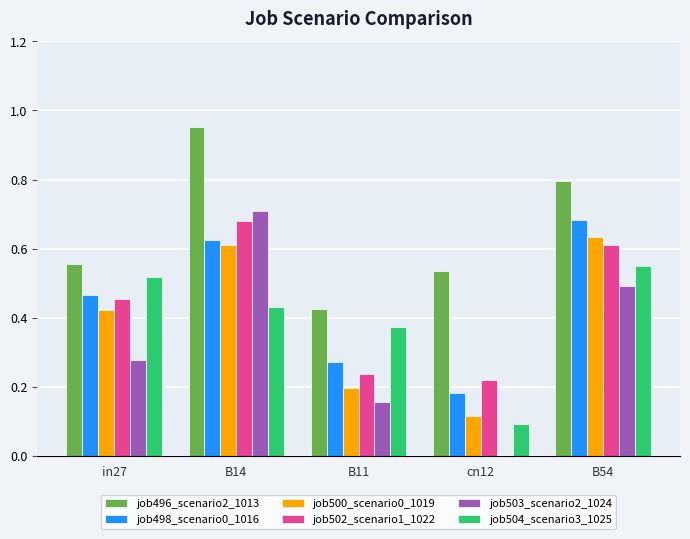

True or false: job503_scenario2_1024 has a value of -0.4 at cn12.

False